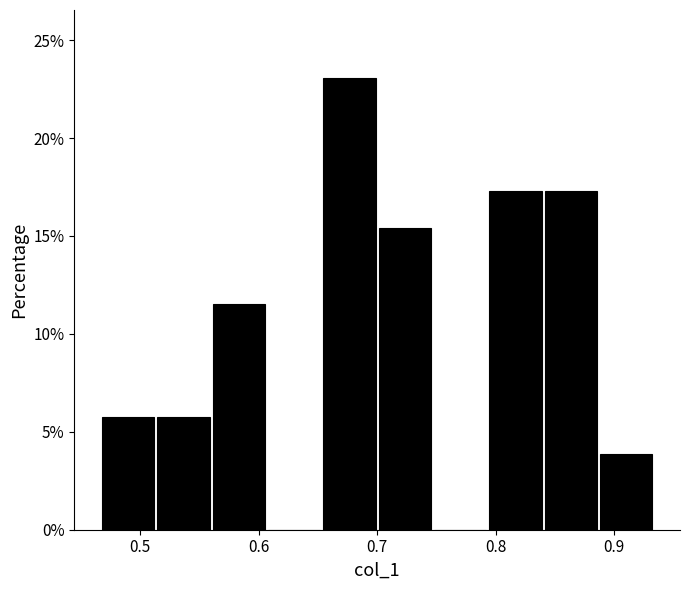

Reading left to right, list every bar in this chart as the range it spans on the x-axis followed by its height. Neither the bar edges nor the heights are printed on the chart, so give them approximately, as read against the axes.

0.47 to 0.51: 6.0
0.51 to 0.56: 6.0
0.56 to 0.61: 11.5
0.61 to 0.65: 0
0.65 to 0.70: 23.0
0.70 to 0.75: 15.5
0.75 to 0.79: 0
0.79 to 0.84: 17.5
0.84 to 0.89: 17.5
0.89 to 0.93: 4.0